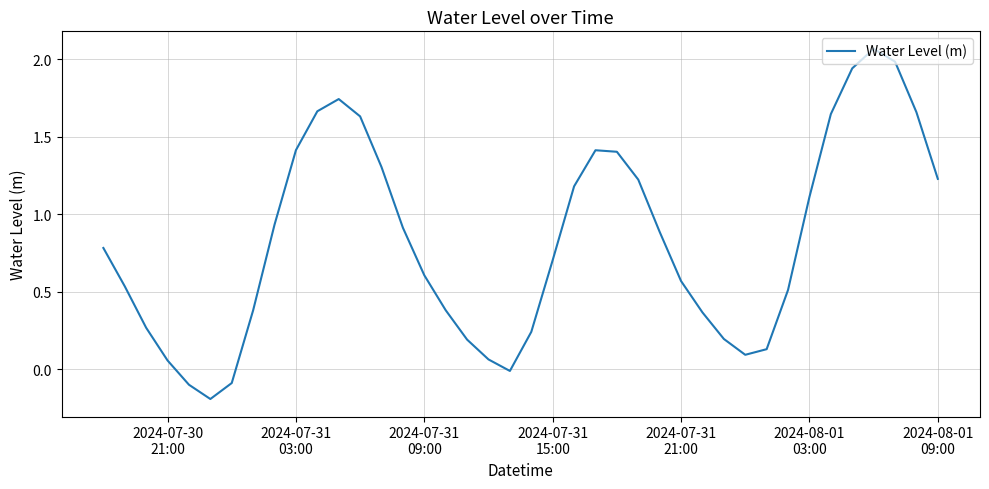

What is the difference between the maximum and minimum values?

2.3